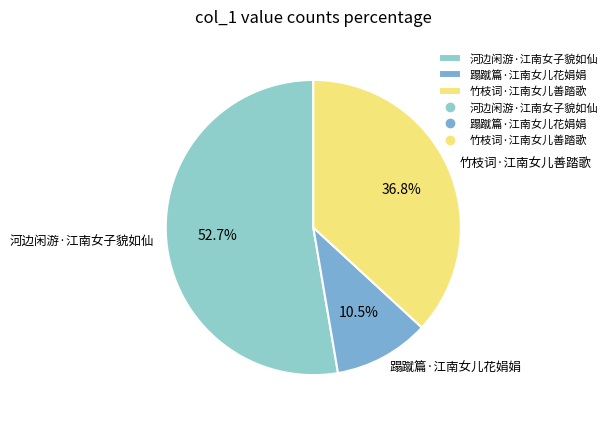

Combined, do 蹋蹴篇·江南女儿花娟娟 and 竹枝词·江南女儿善踏歌 account for over 50%?

No